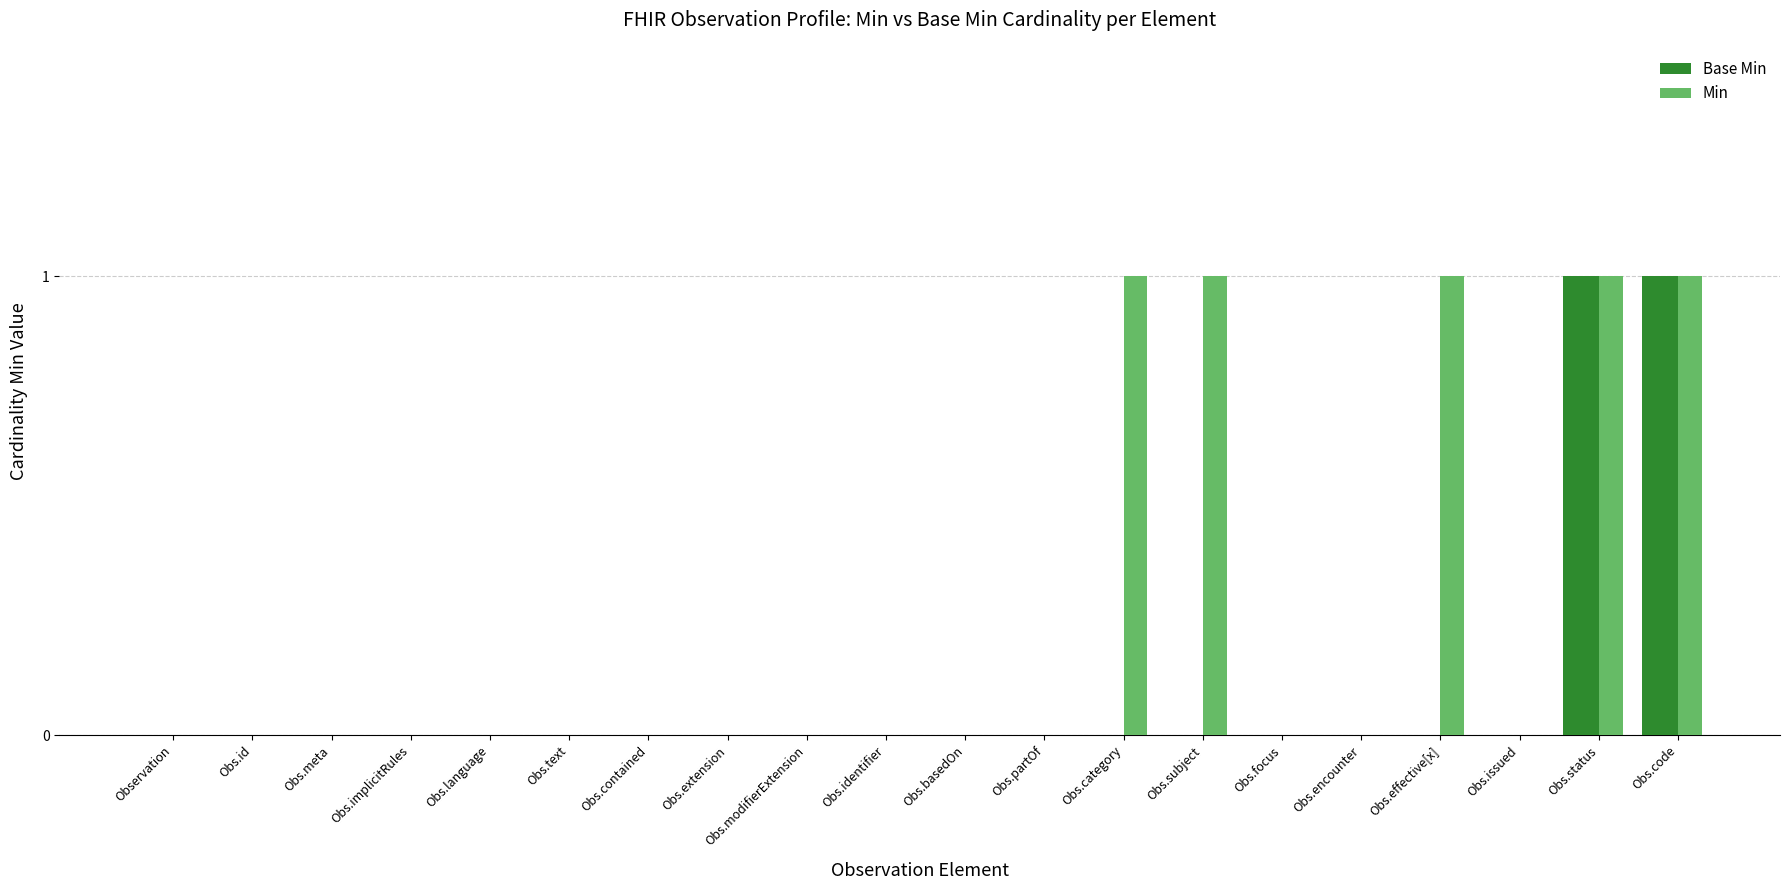

The value of Base Min at Obs.modifierExtension is 0. True or false?

True